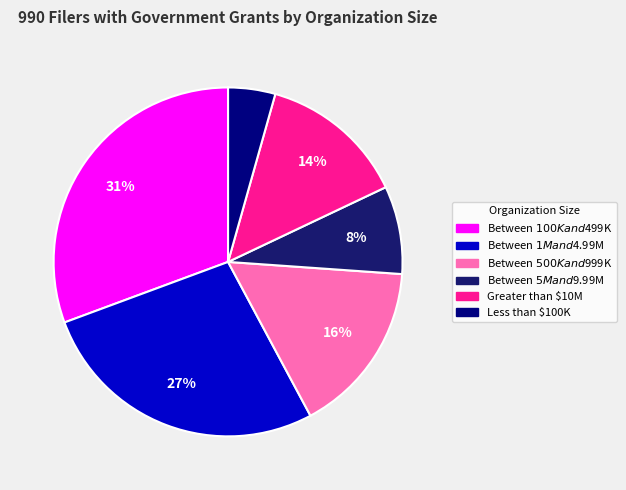

Which slice is the largest?

Between $100K and $499K